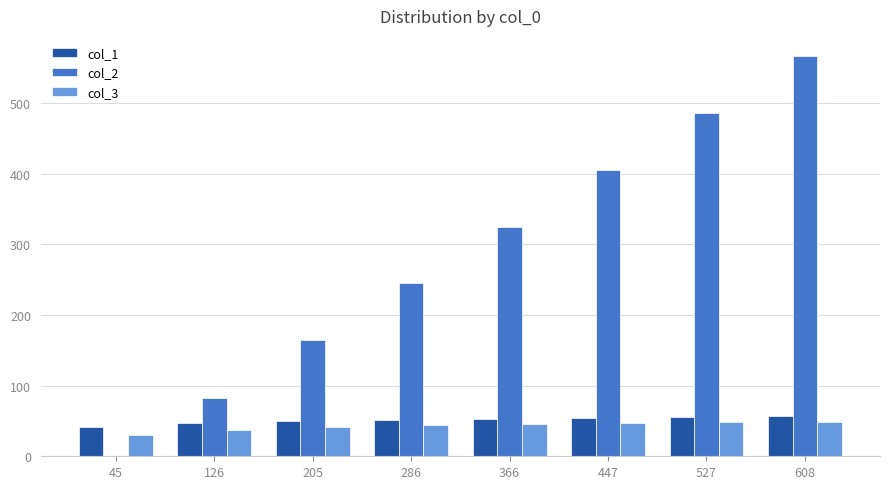

Are the bars horizontal?

No